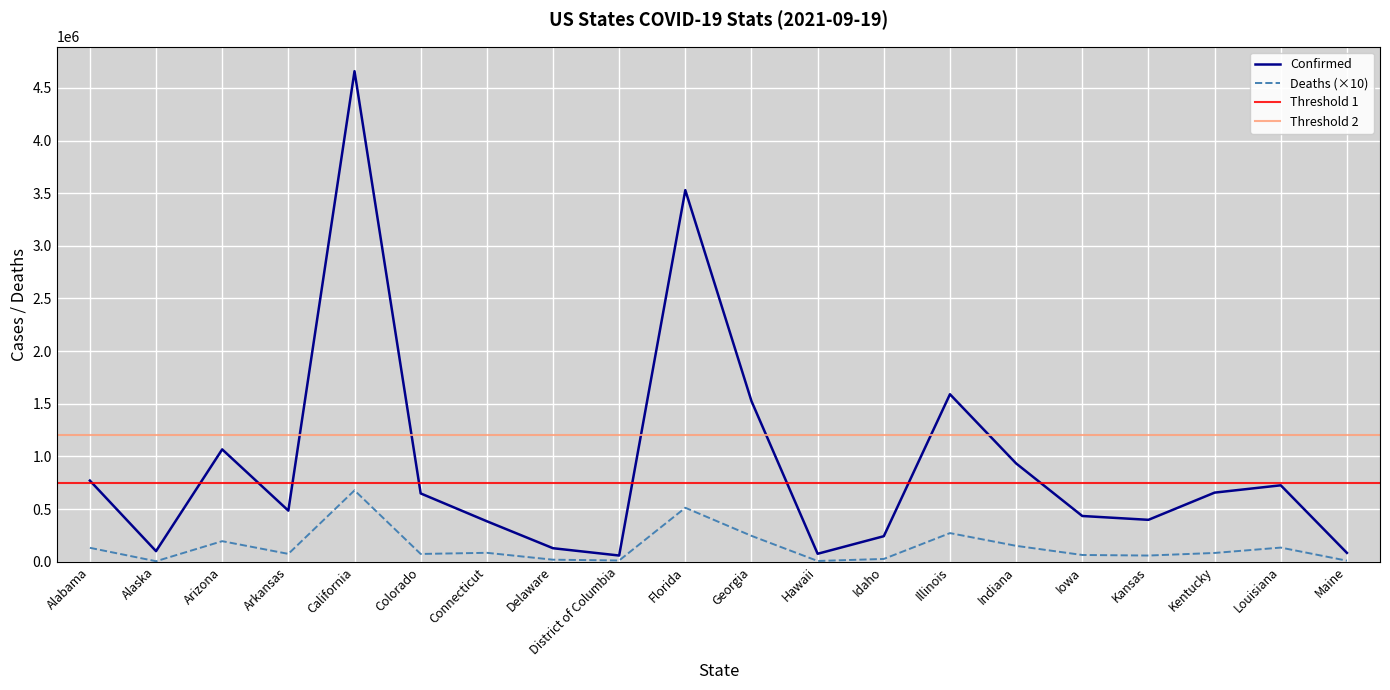

True or false: Confirmed and Deaths cross at least once.

False